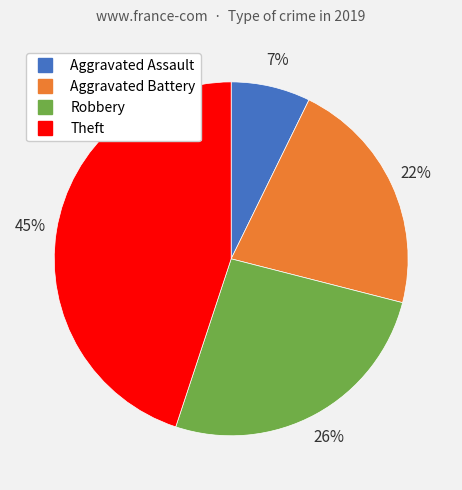

Which slice is the smallest?

Aggravated Assault